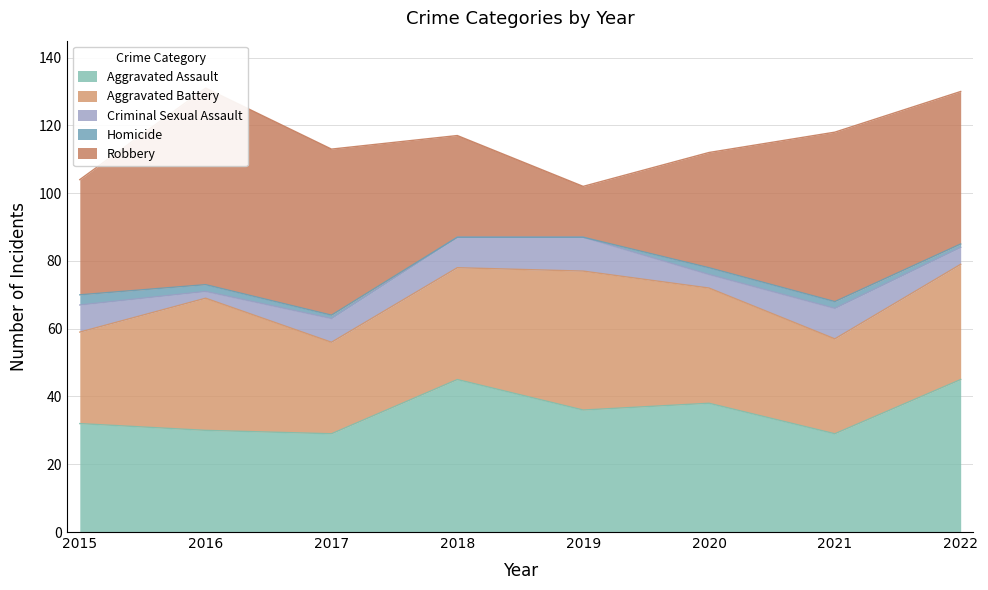

Which series has the widest spread of values?

Robbery